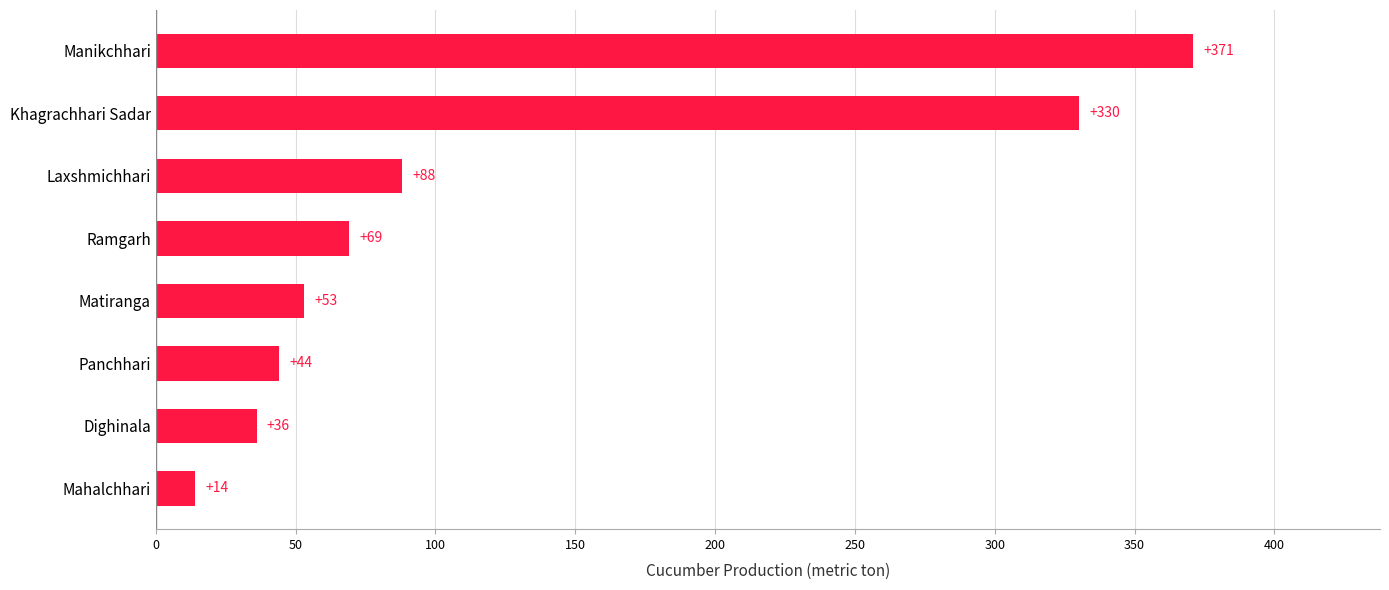

What is the maximum value shown in the chart?

371